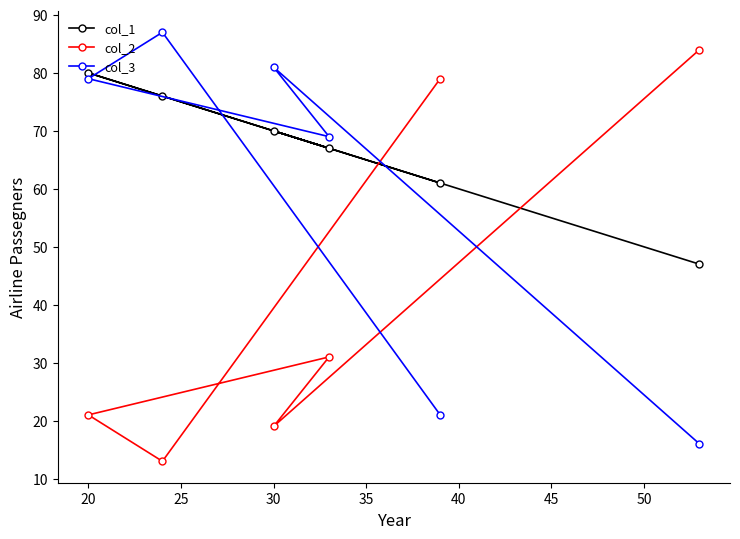

What is the difference between the maximum and second lowest values in the col_3 series?

66